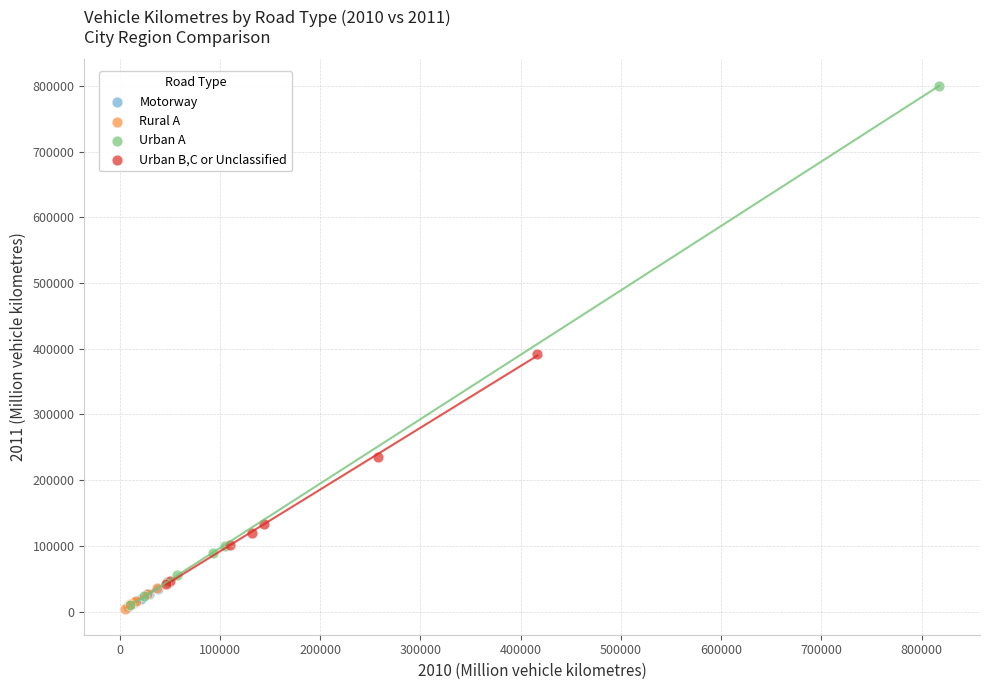

Which series has the widest spread of Y values?

Urban A